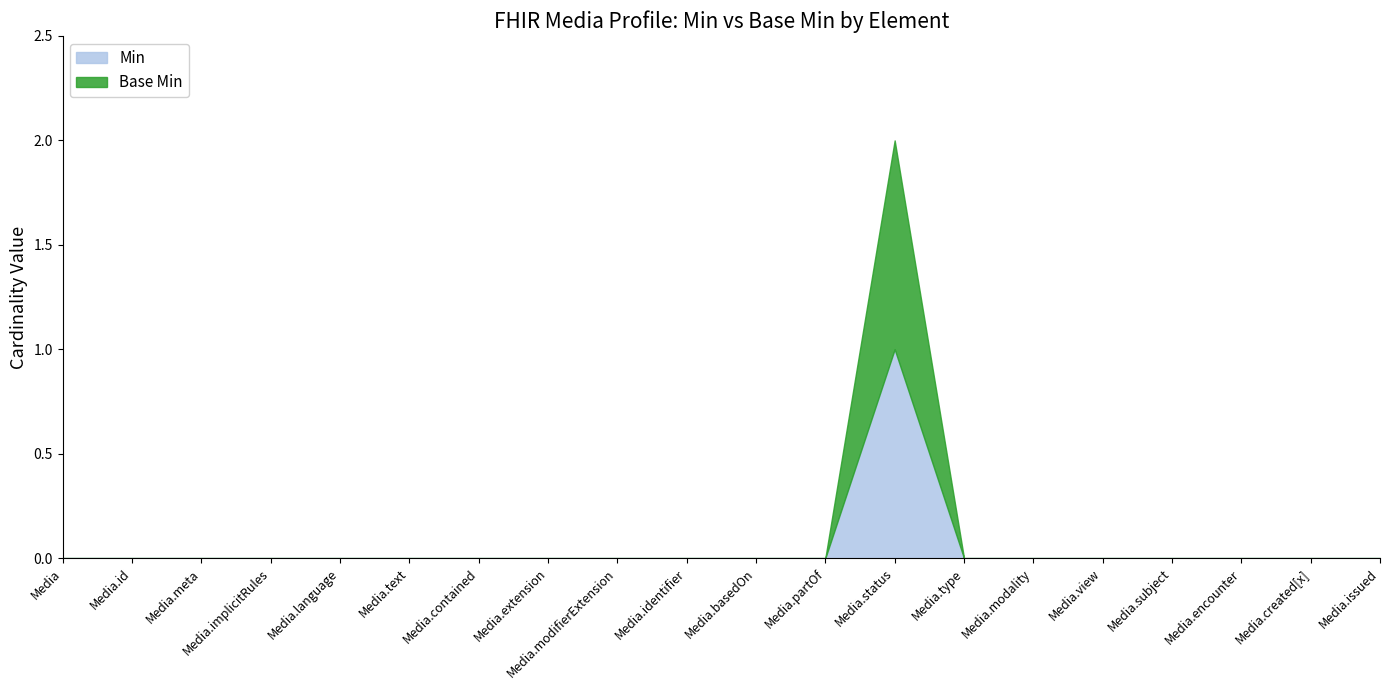

Reading left to right, what are all the values shown in this chart?

Min: Media=0	Media.id=0	Media.meta=0	Media.implicitRules=0	Media.language=0	Media.text=0	Media.contained=0	Media.extension=0	Media.modifierExtension=0	Media.identifier=0	Media.basedOn=0	Media.partOf=0	Media.status=1	Media.type=0	Media.modality=0	Media.view=0	Media.subject=0	Media.encounter=0	Media.created[x]=0	Media.issued=0
Base Min: Media=0	Media.id=0	Media.meta=0	Media.implicitRules=0	Media.language=0	Media.text=0	Media.contained=0	Media.extension=0	Media.modifierExtension=0	Media.identifier=0	Media.basedOn=0	Media.partOf=0	Media.status=1	Media.type=0	Media.modality=0	Media.view=0	Media.subject=0	Media.encounter=0	Media.created[x]=0	Media.issued=0